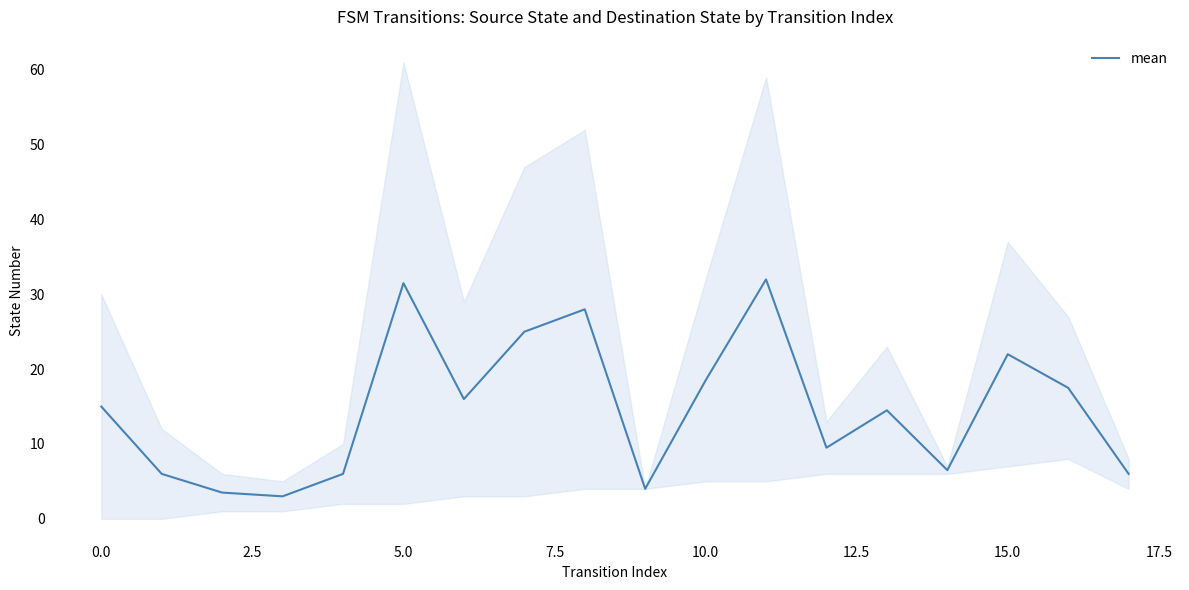

What is the maximum value for mean?

32.0